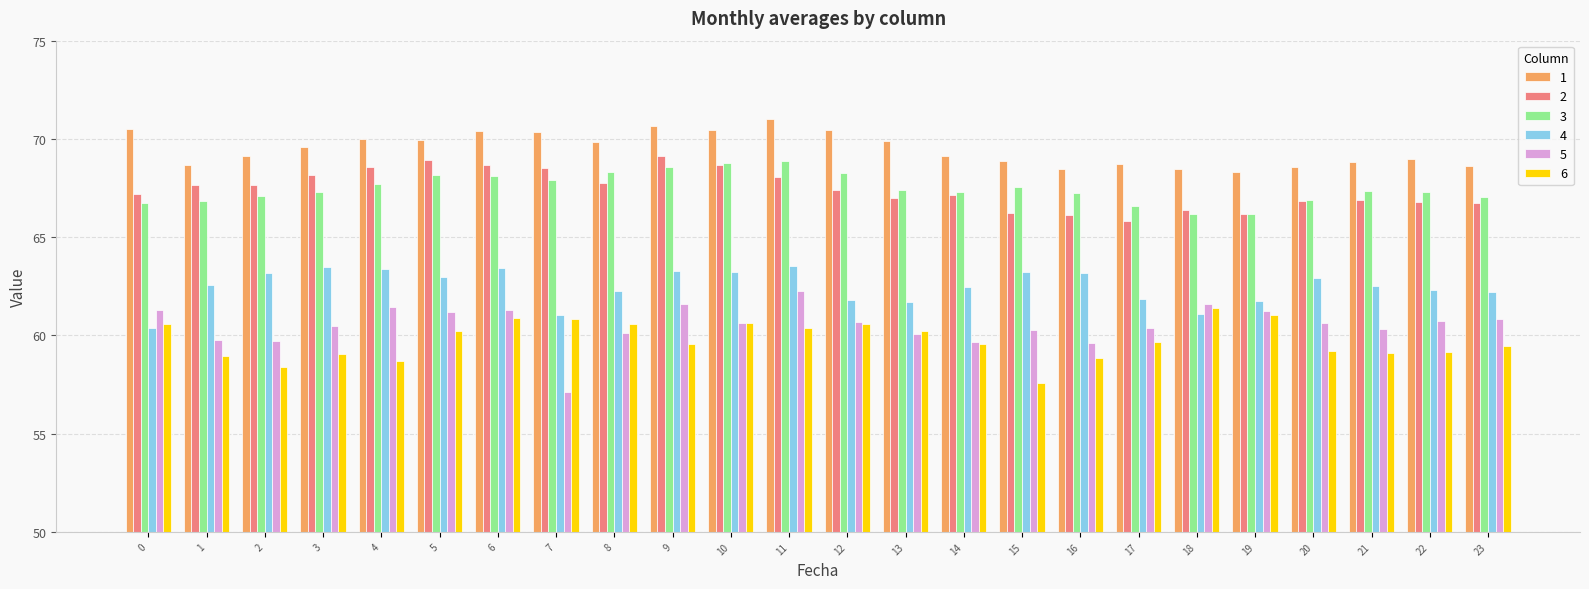

Which series has the largest range (max minus min)?

5